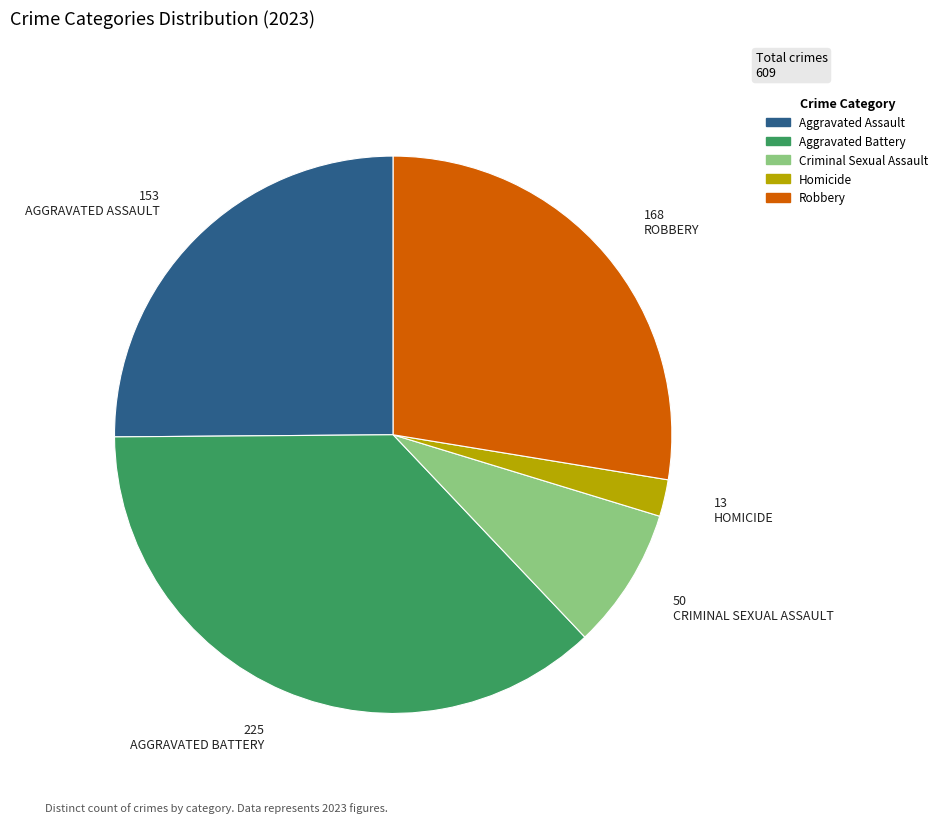

Which has a higher value, Homicide or Aggravated Battery?

Aggravated Battery